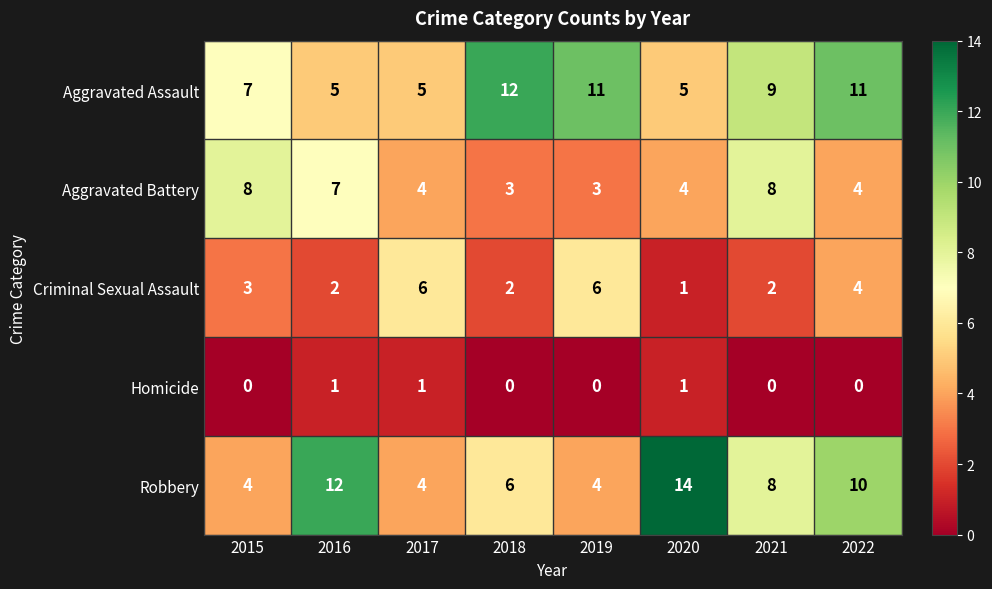

What is the difference between the second highest and minimum values in the Robbery series?

8